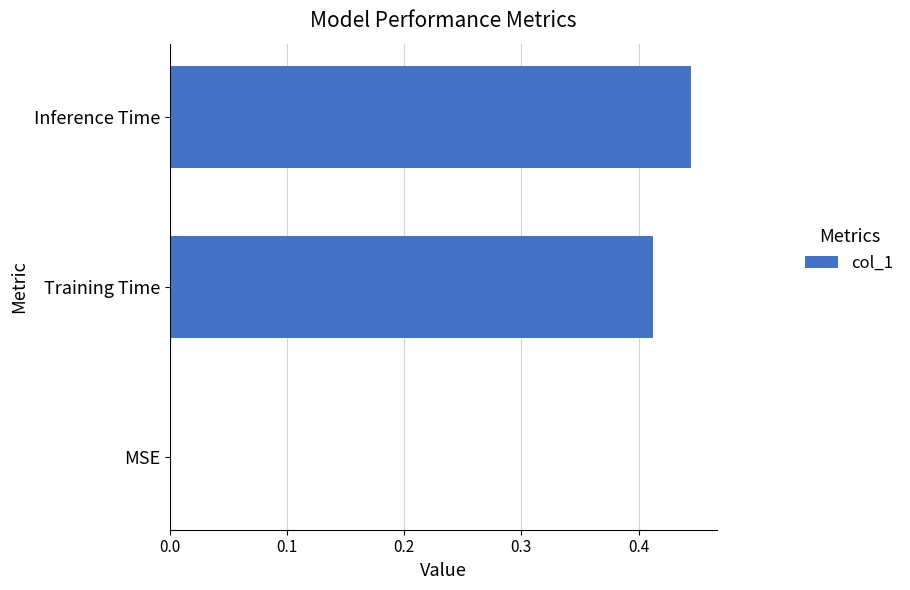

Between MSE and Training Time, which is larger?

Training Time